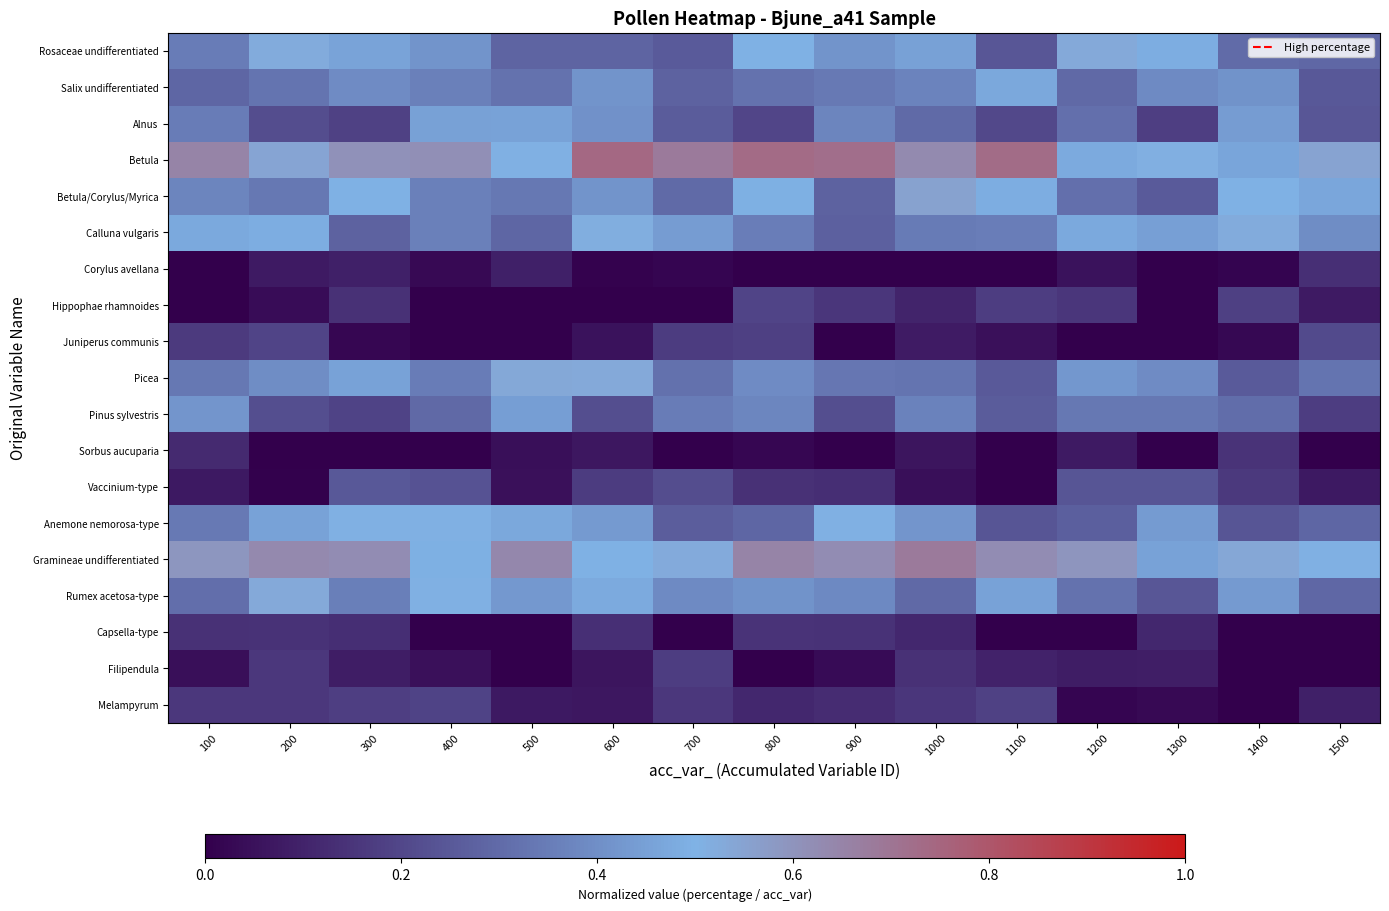

How many categories are shown in the chart?

15